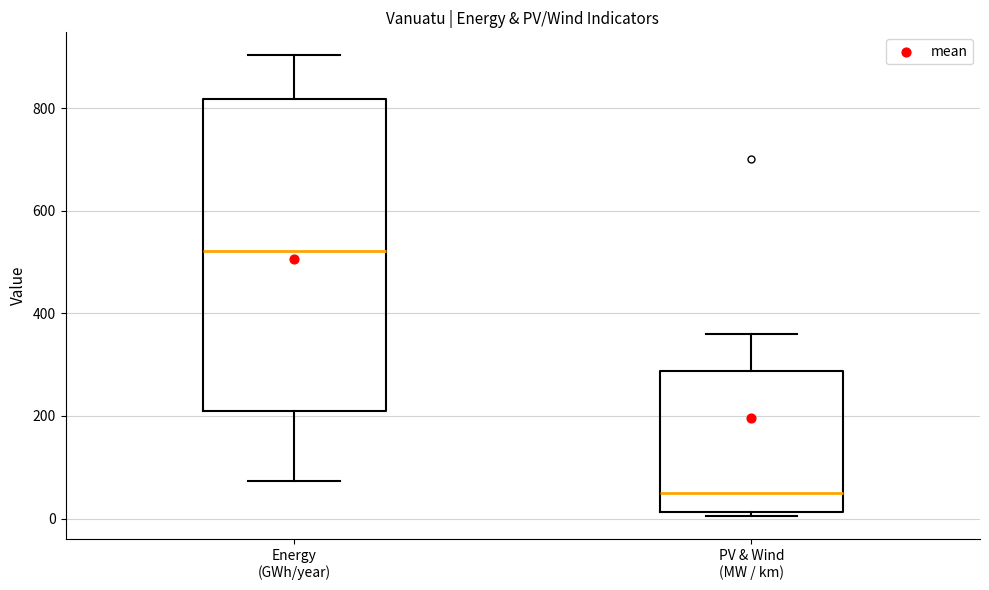

Reading left to right, read every box against the y-axis: the position of its median line, the range the box covers, and the ends of its whiskers. The values are not printed on the chart, so give them approximately, as read against the axis.

Energy (GWh/year): median 520, box 200 to 820, whiskers 80 to 900
PV & Wind (MW / km): median 40, box 20 to 280, whiskers 0 to 360